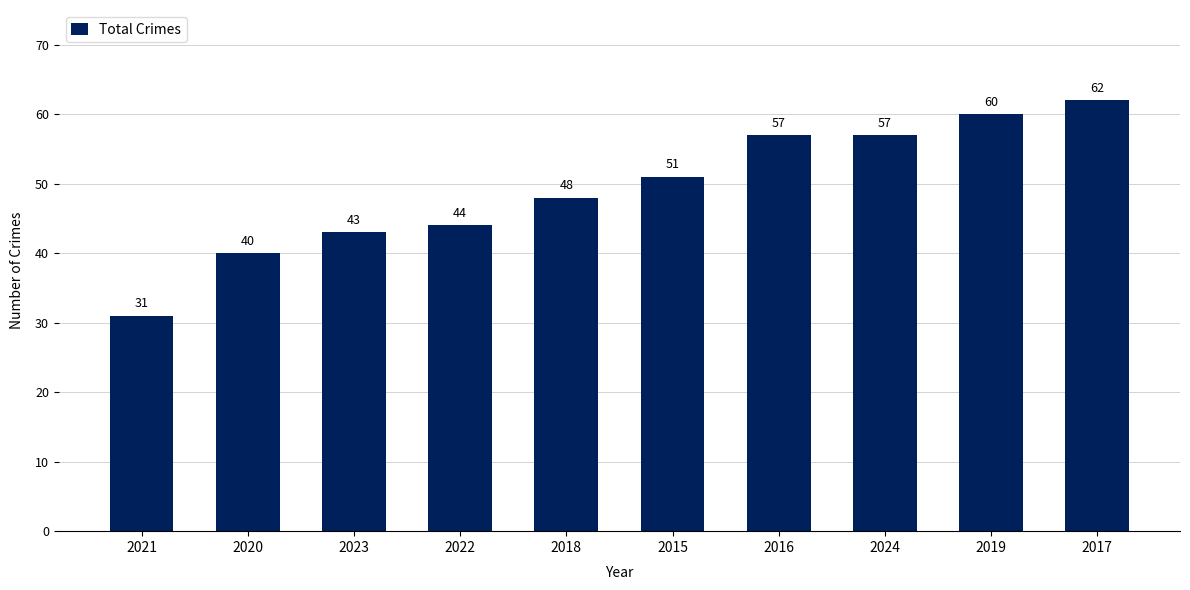

What position from the left is 2019?

9